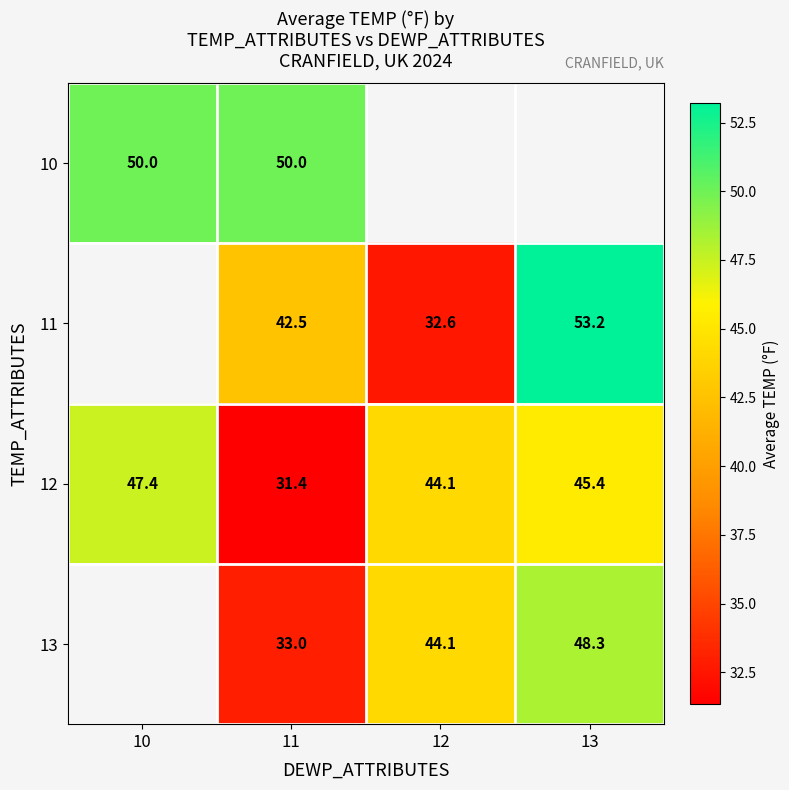

How many values in the 12 series are below 45?

2